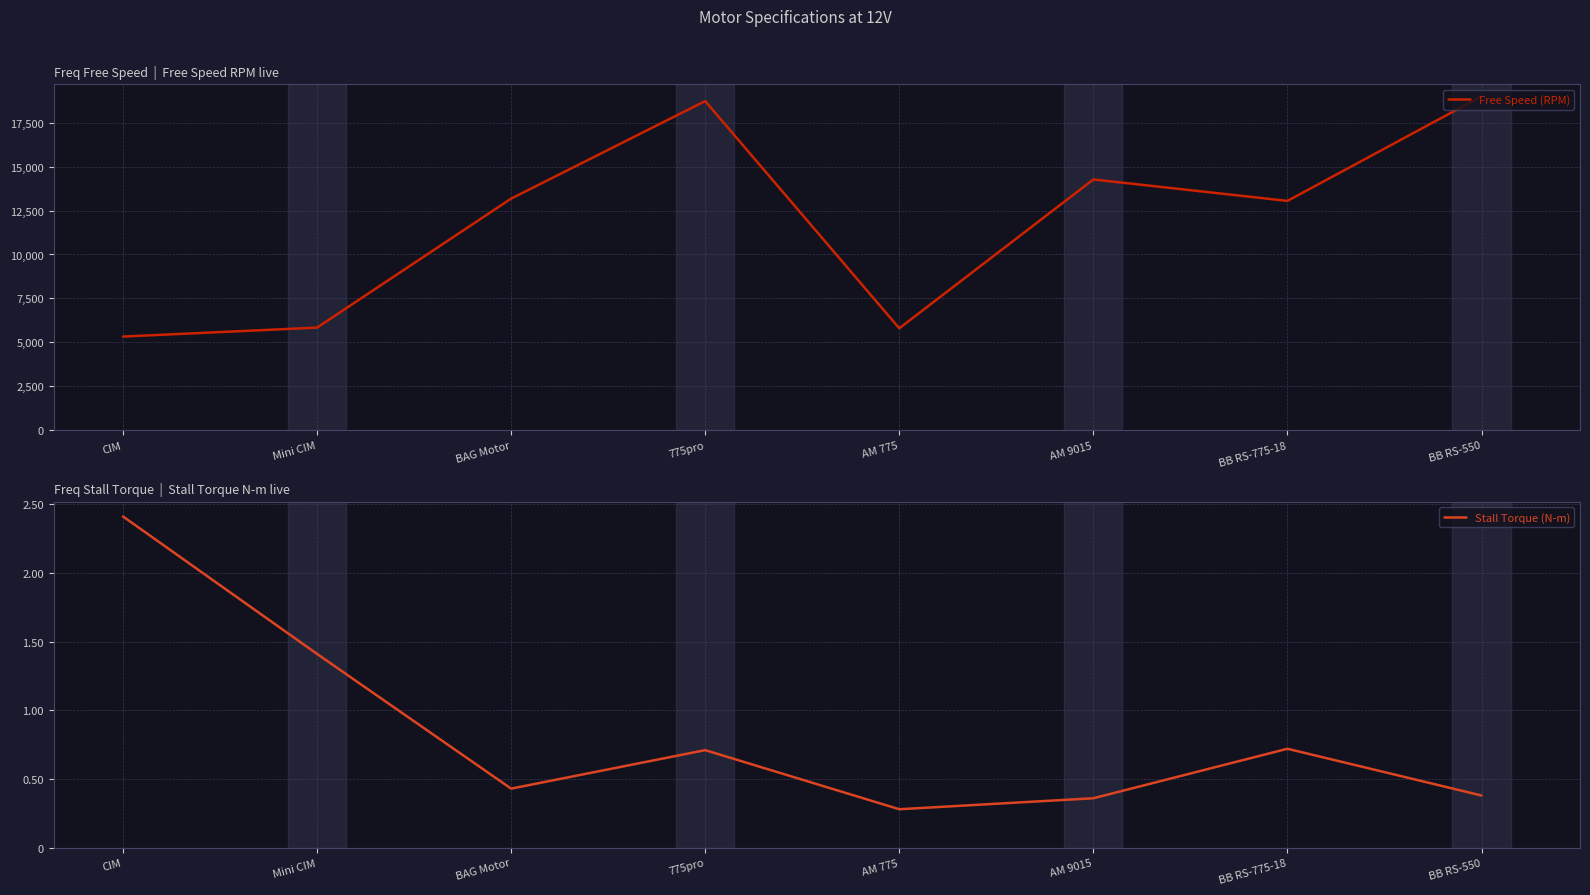

Read the Free Speed (RPM) value at Mini CIM.

5840